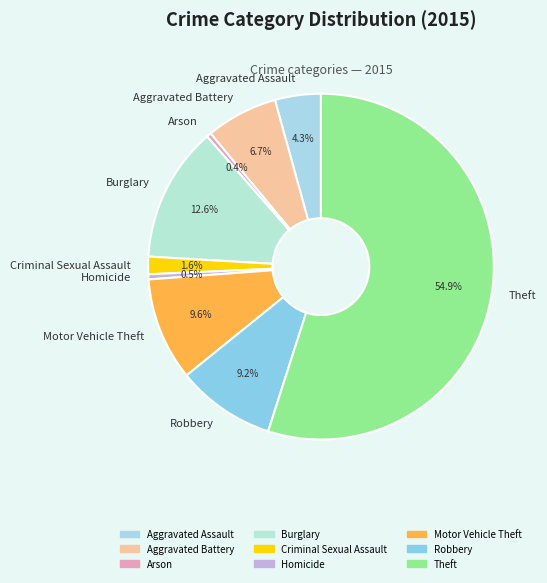

To the nearest percent, what portion does Aggravated Battery represent?

7%